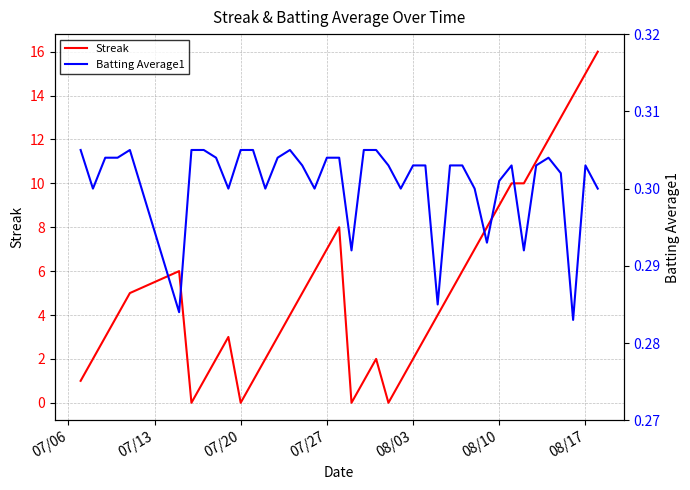

What is the highest value of the Streak series?

16